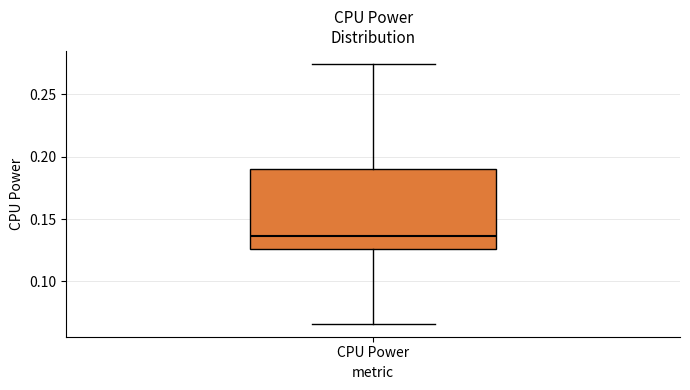

Where does the median line of the box for CPU Power sit on the y-axis? The values are not printed on the chart, so give them approximately, as read against the axis.

0.135